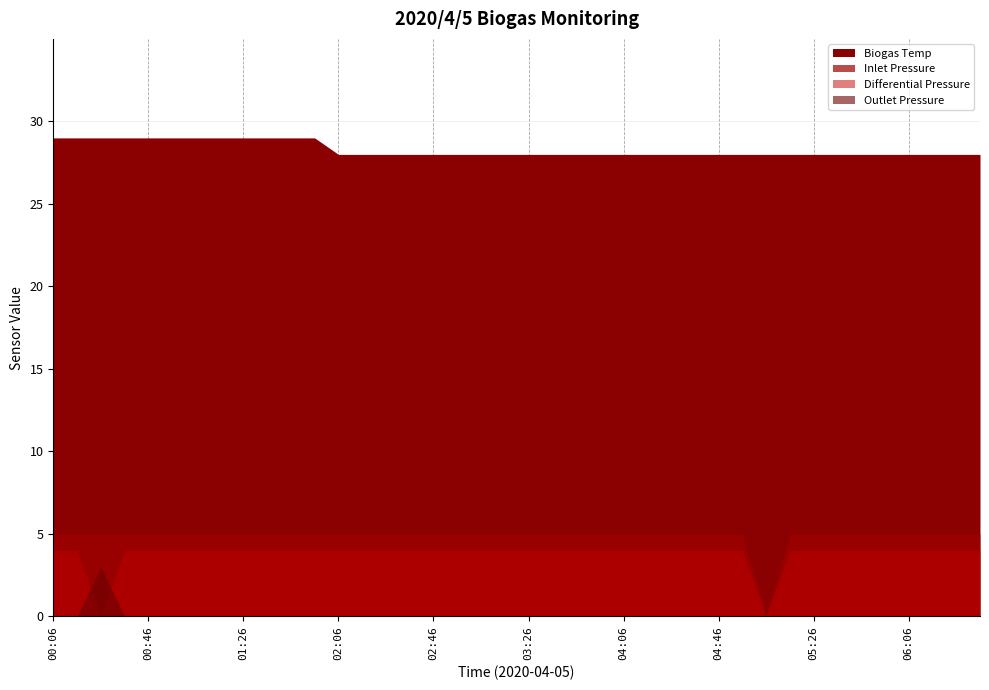

Where is the first local minimum for Differential Pressure?

00:26